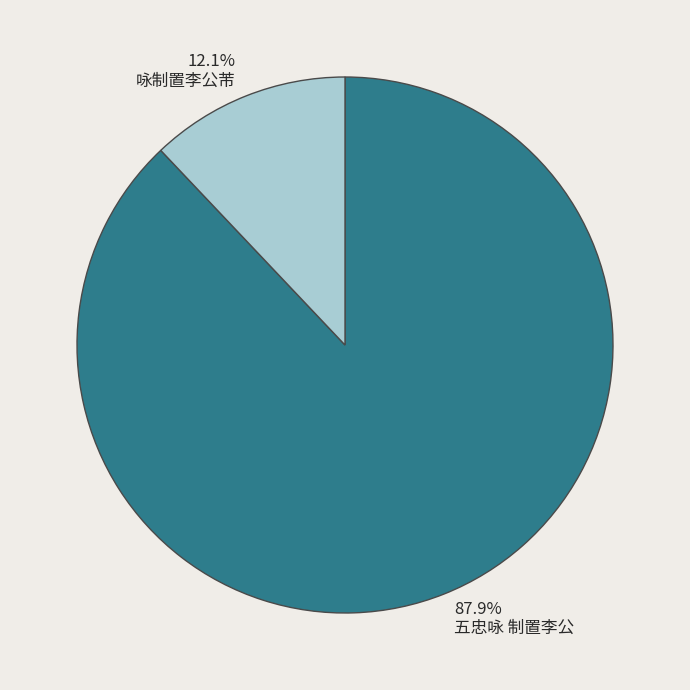

Is it true that 五忠咏 制置李公 is 88% of the pie?

True